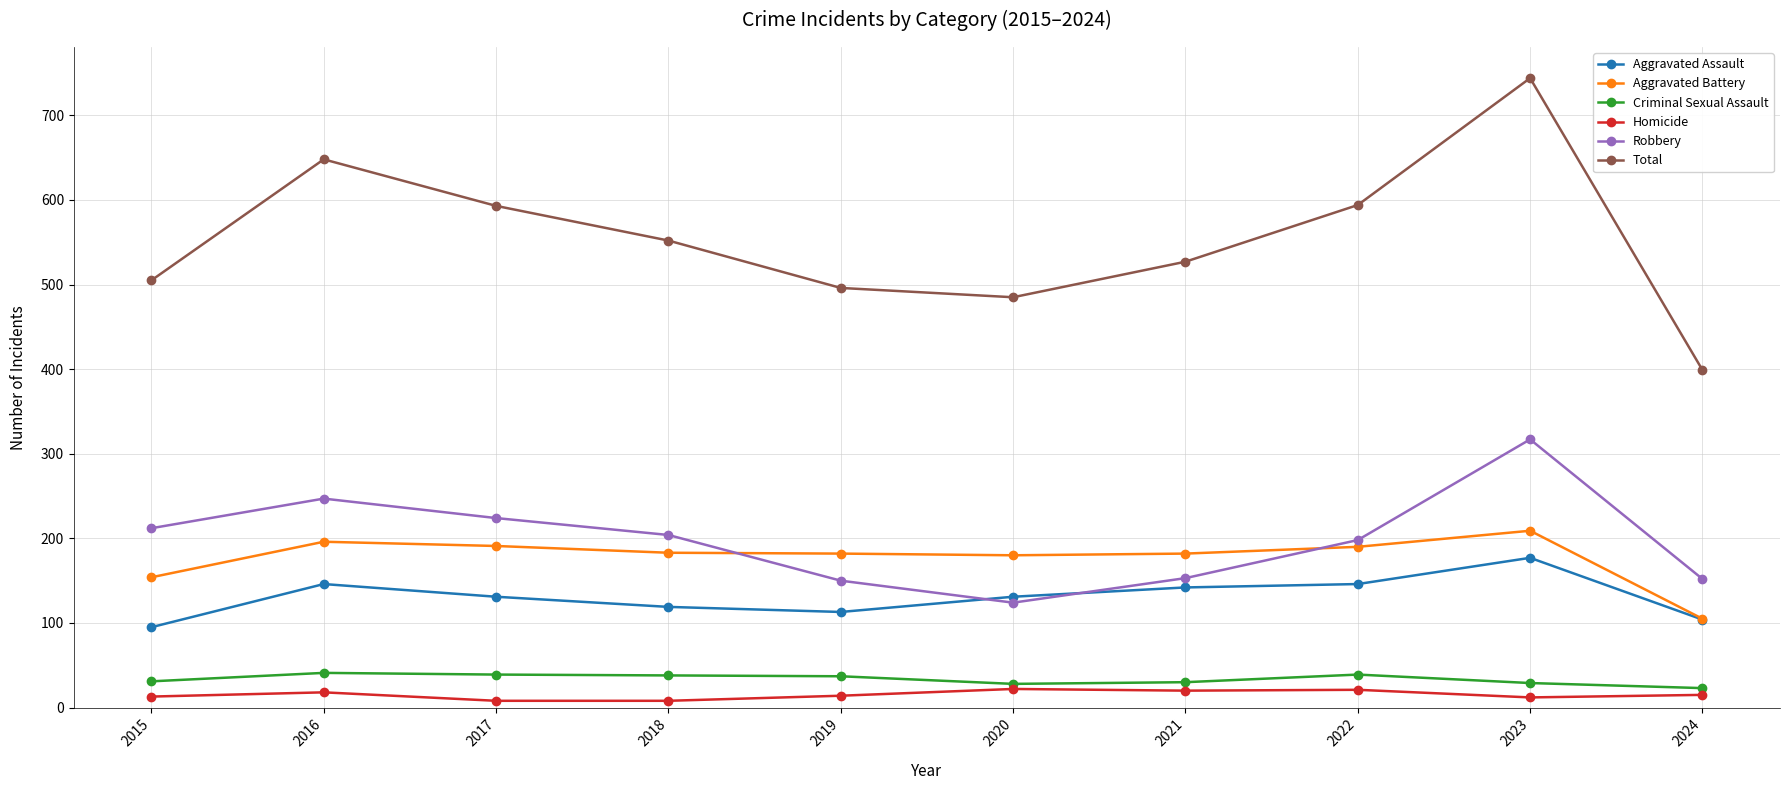

True or false: Aggravated Assault has a value of 146 at 2022.

True